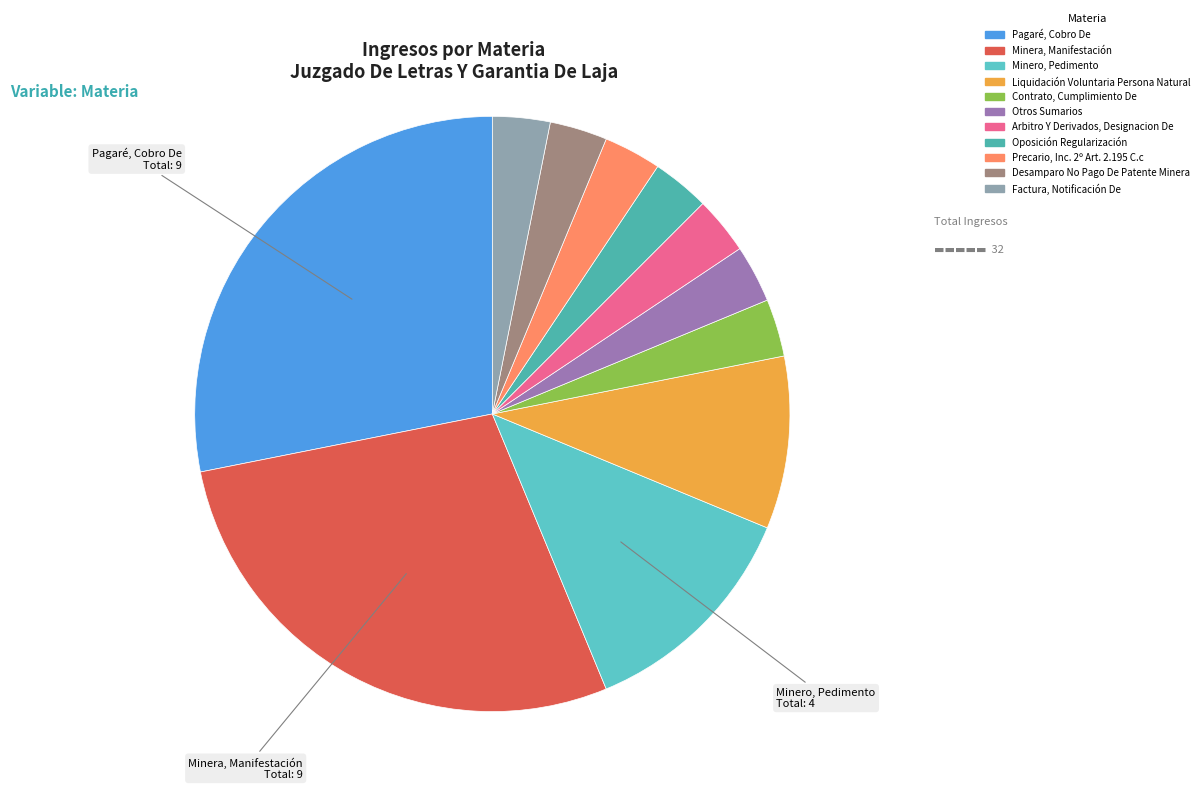

To the nearest percent, what is the difference between the largest and smallest slice percentages?

25%